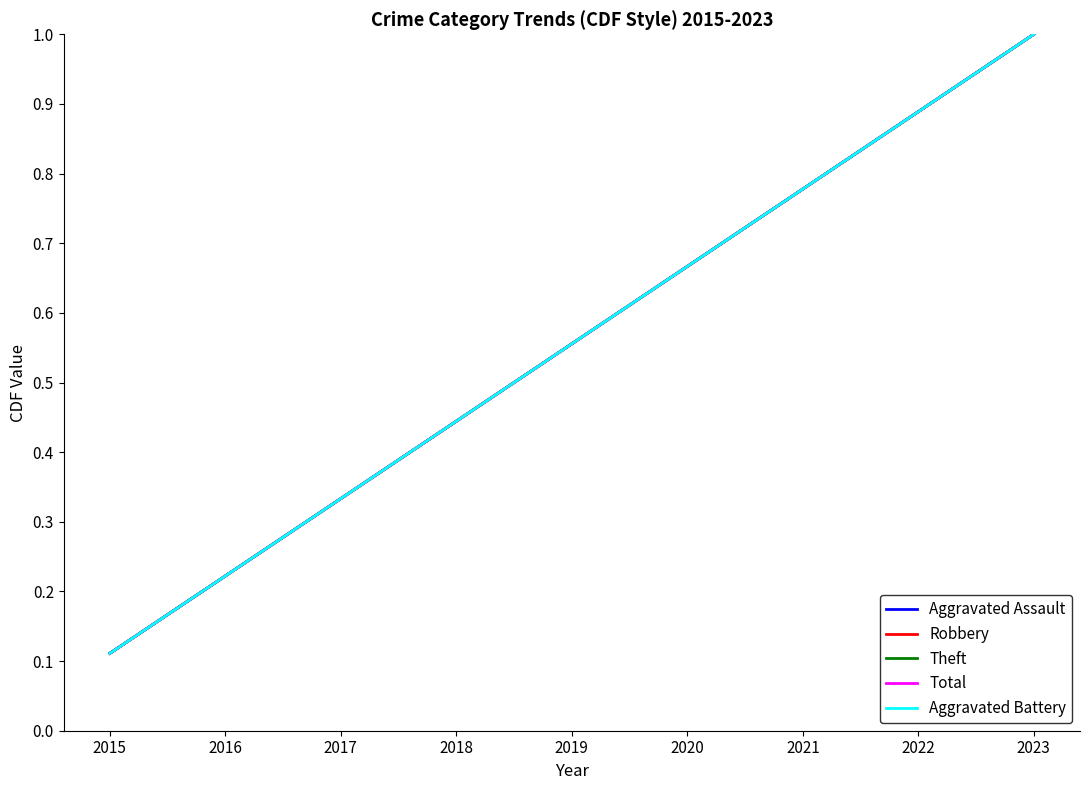

Reading right to left, list all the values displayed in this chart.

Aggravated Assault: 1.0	0.9	0.8	0.7	0.6	0.4	0.3	0.2	0.1
Robbery: 1.0	0.9	0.8	0.7	0.6	0.4	0.3	0.2	0.1
Theft: 1.0	0.9	0.8	0.7	0.6	0.4	0.3	0.2	0.1
Total: 1.0	0.9	0.8	0.7	0.6	0.4	0.3	0.2	0.1
Aggravated Battery: 1.0	0.9	0.8	0.7	0.6	0.4	0.3	0.2	0.1